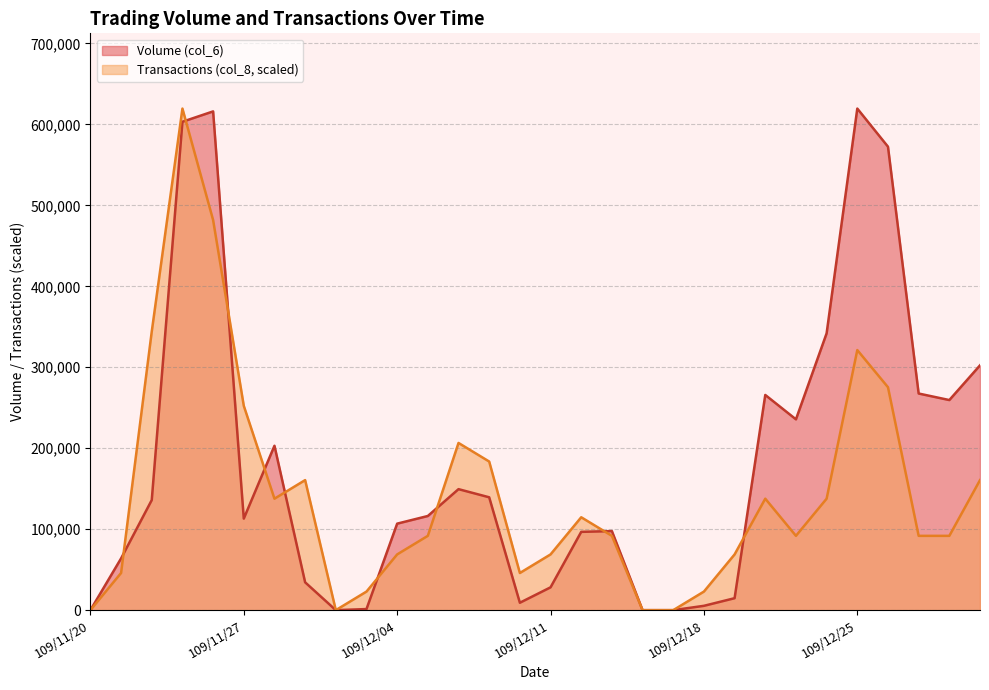

The Volume (col_6) series shows 51054.2 at 109/12/01. True or false?

False